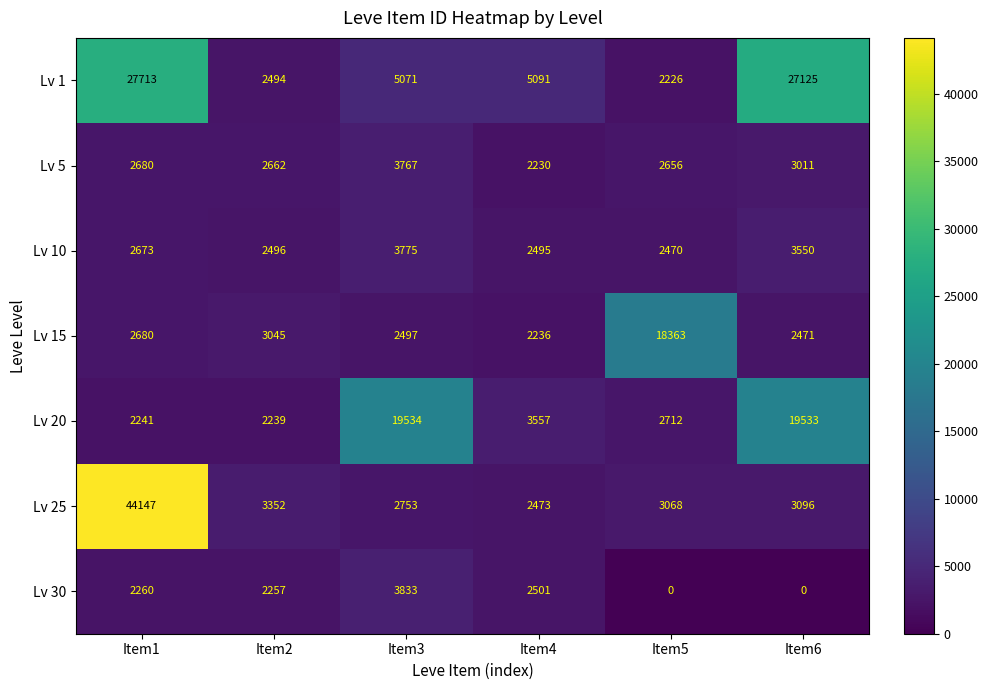

What is the greatest value displayed?

44147